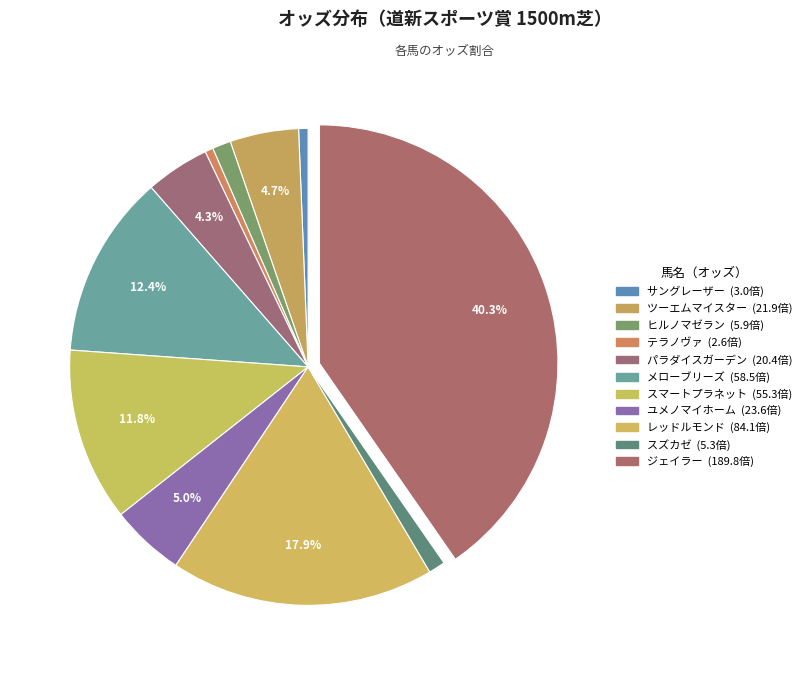

Count the number of slices in the pie.

11